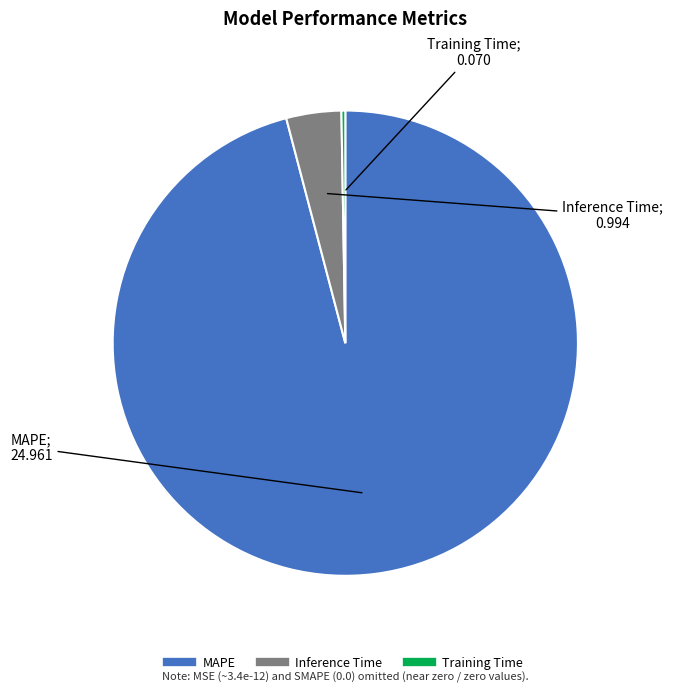

Does any single category account for the majority?

Yes